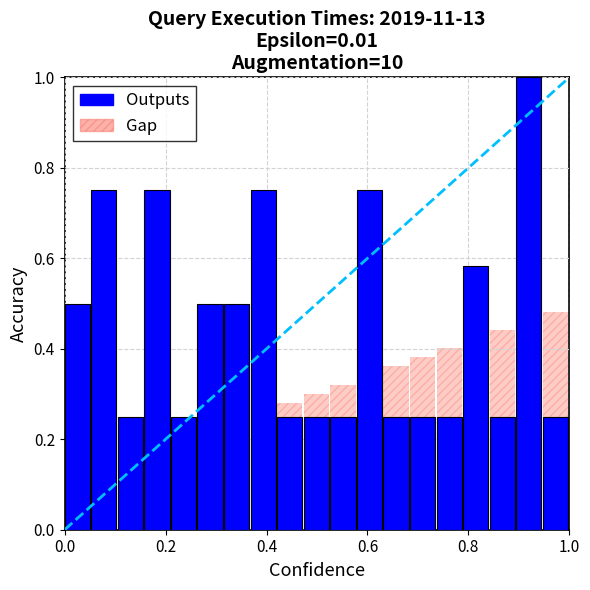

The chart shows a value of 0.2 at 8. True or false?

False